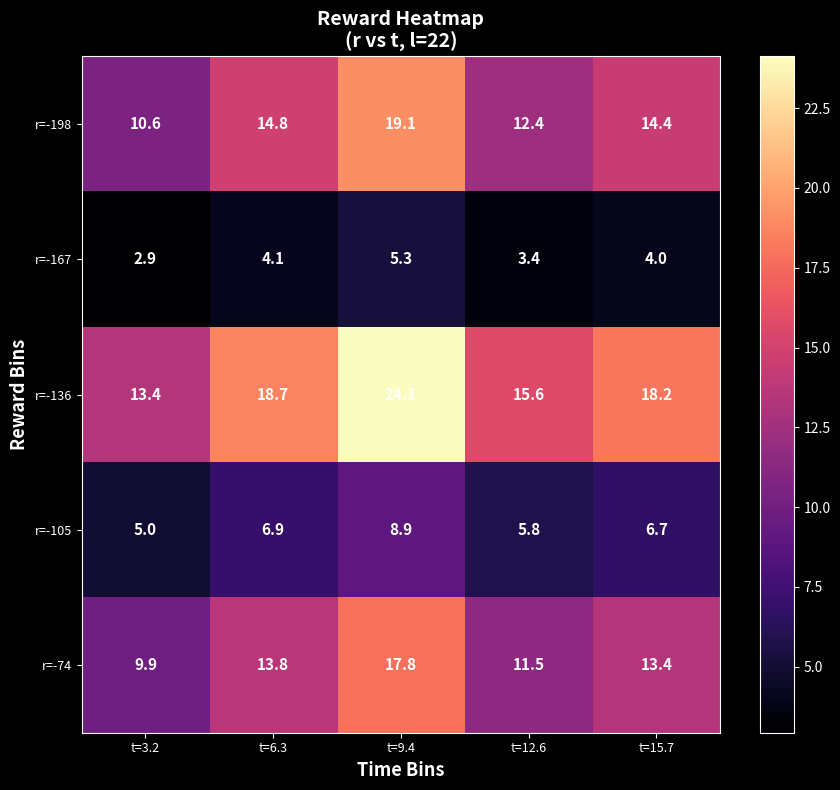

Reading right to left, what are all the values shown in this chart?

r=-198: 14.4	12.4	19.1	14.8	10.6
r=-167: 4.0	3.4	5.3	4.1	2.9
r=-136: 18.2	15.6	24.1	18.7	13.4
r=-105: 6.7	5.8	8.9	6.9	5.0
r=-74: 13.4	11.5	17.8	13.8	9.9